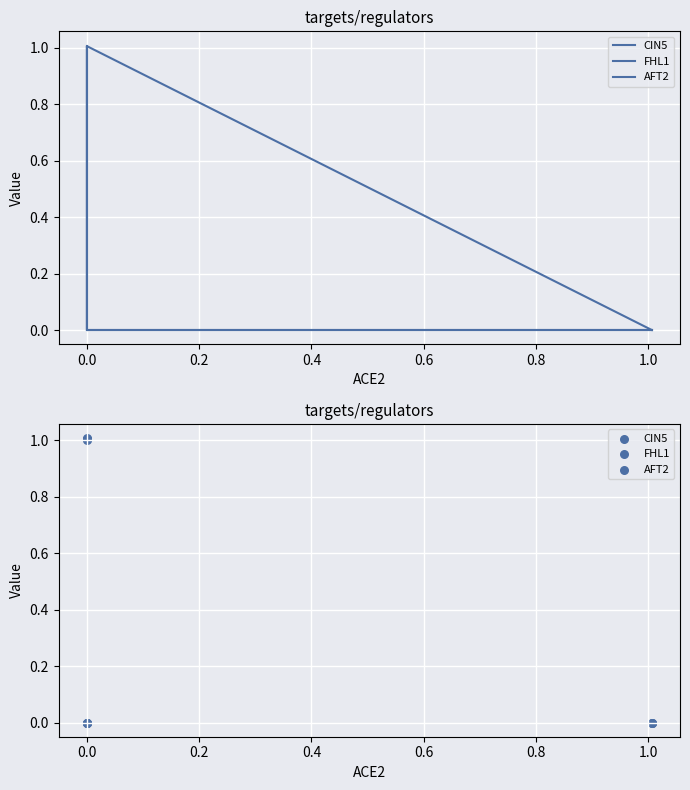

Which series contains the highest Y value?

CIN5